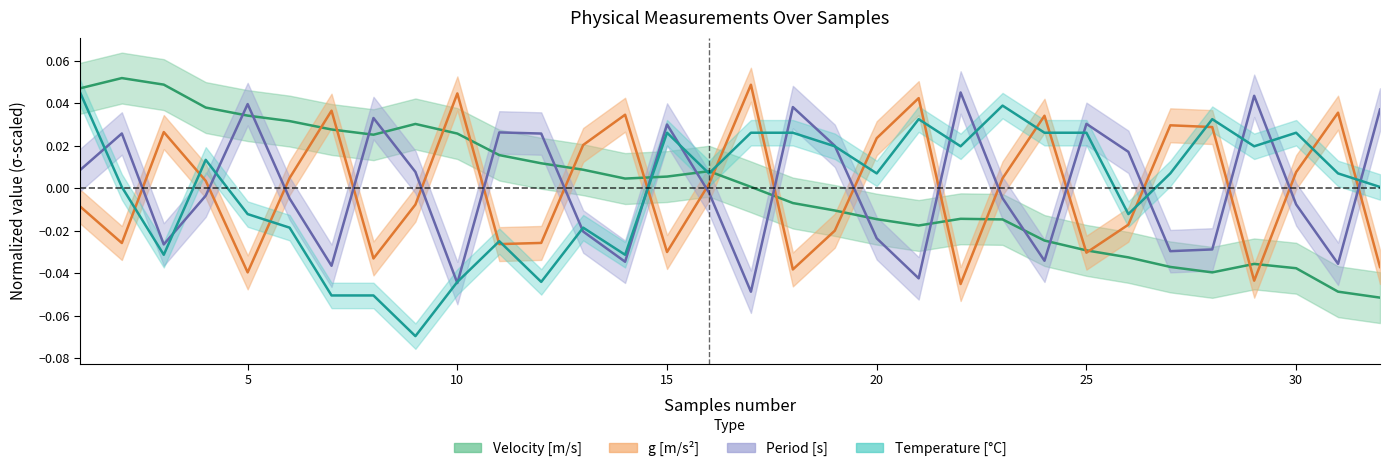

List the series in order of their peak value, lowest first.

Period [s], Temperature [C], g [m/s^2], Velocity [m/s]